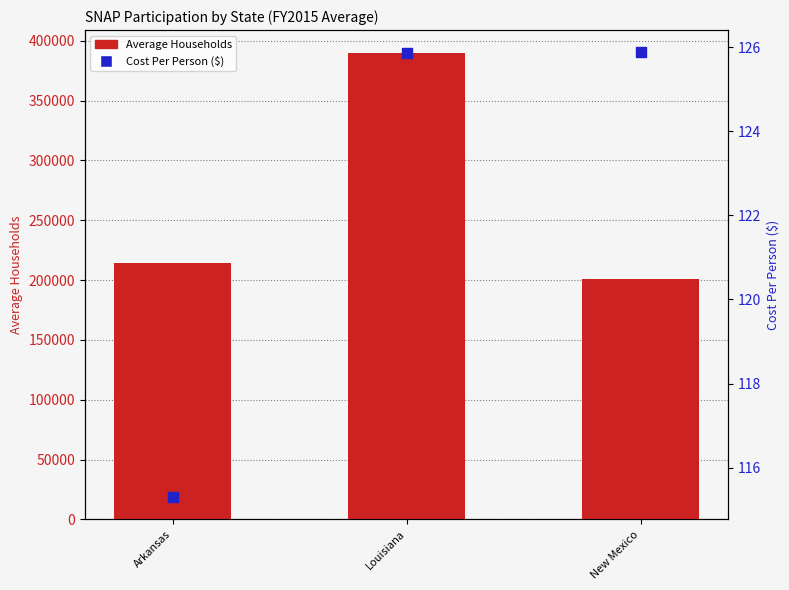

What is the total value across all series at Arkansas?

214171.0